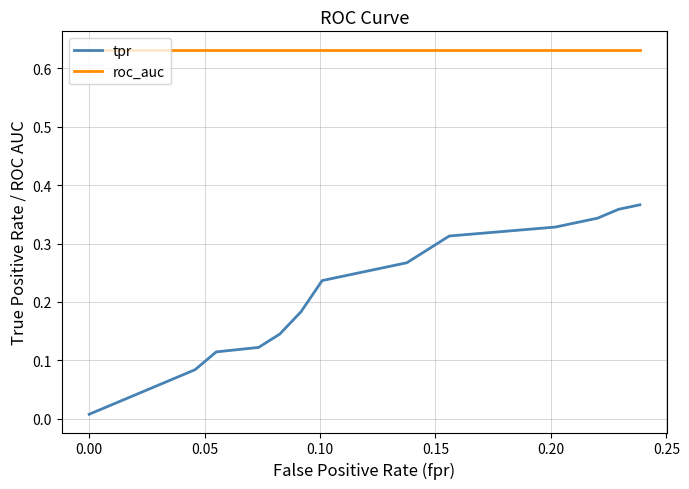

True or false: roc_auc and tpr cross at least once.

False